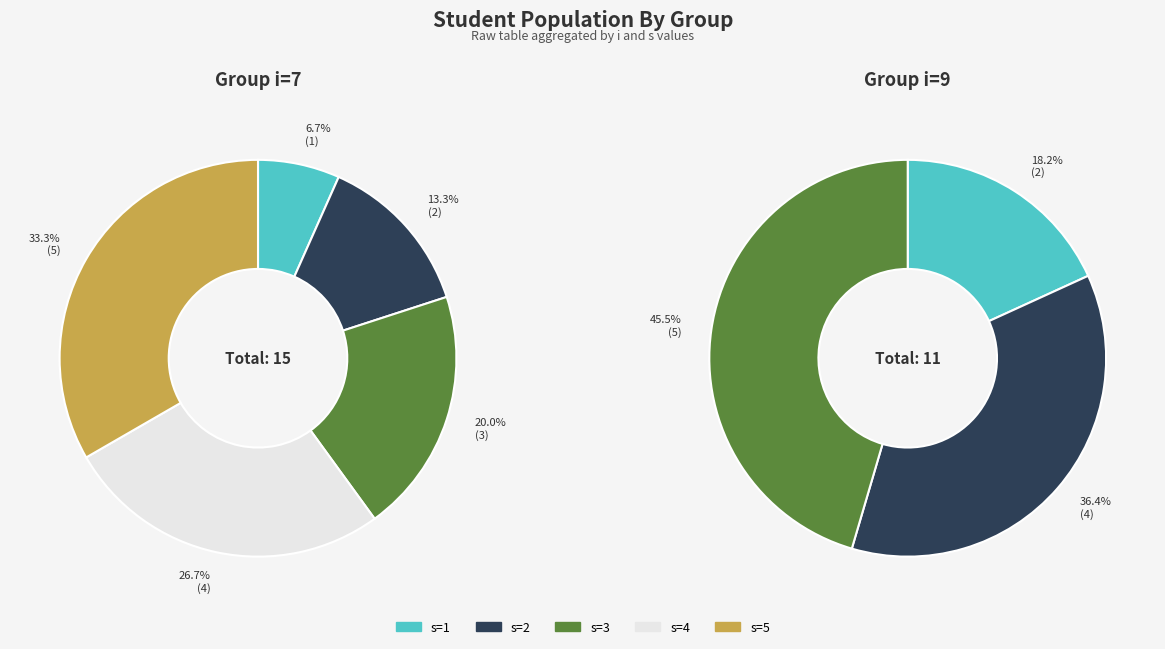

What is the difference between the highest and lowest values at s=5?

5